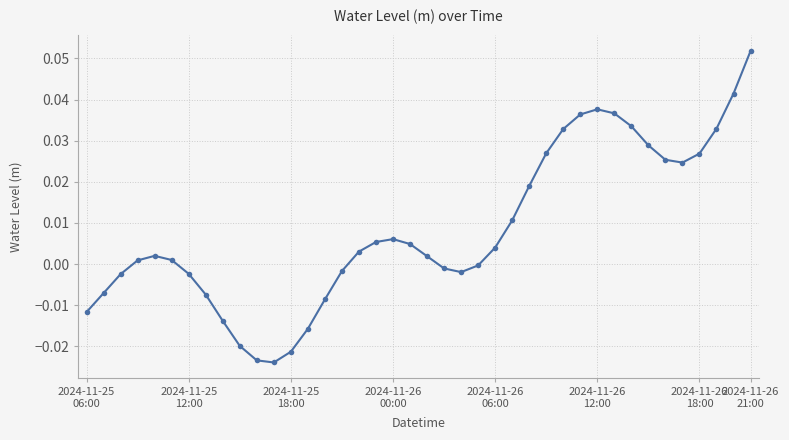

How many series are shown in this chart?

1